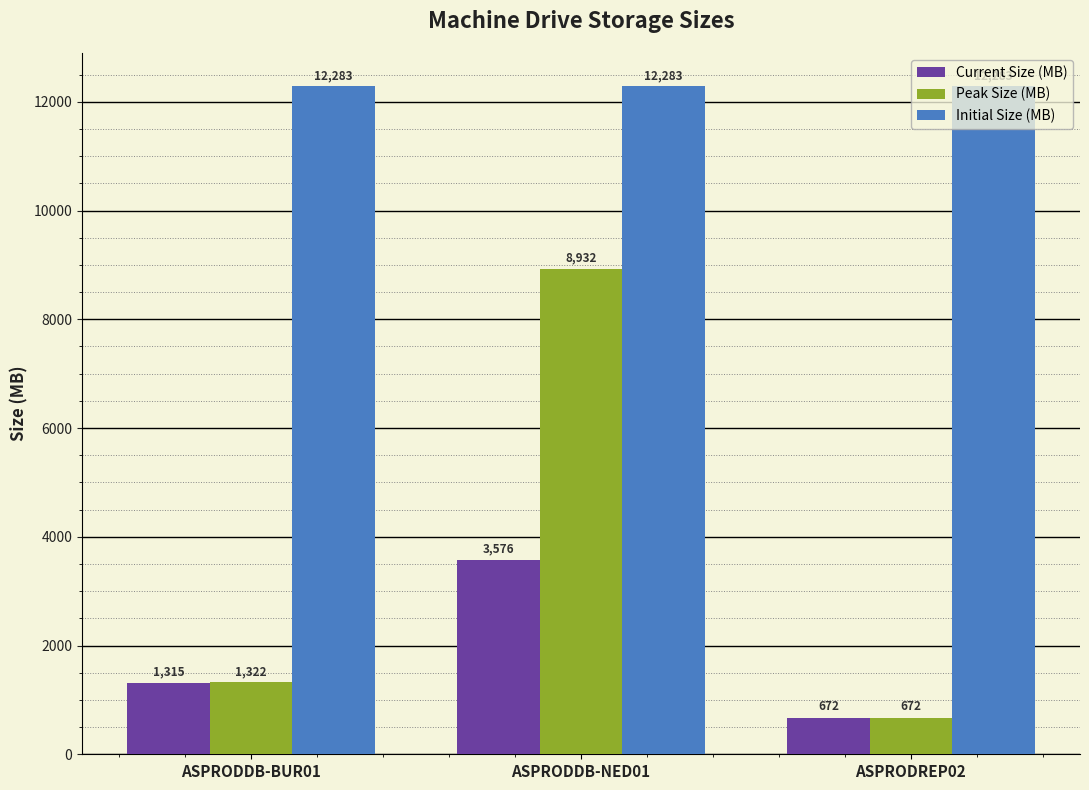

At how many categories does at least one series exceed 2096?

3